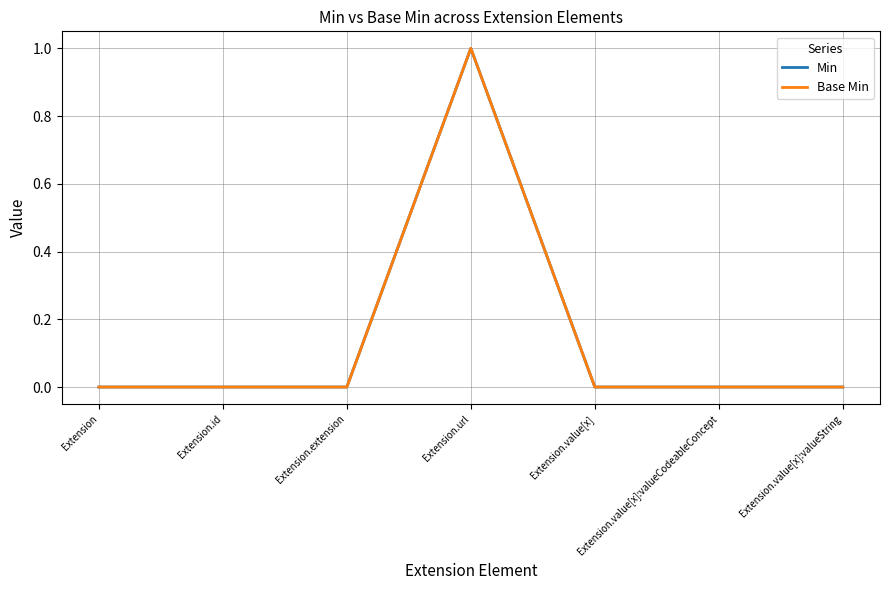

What position from the left is Extension.id?

2